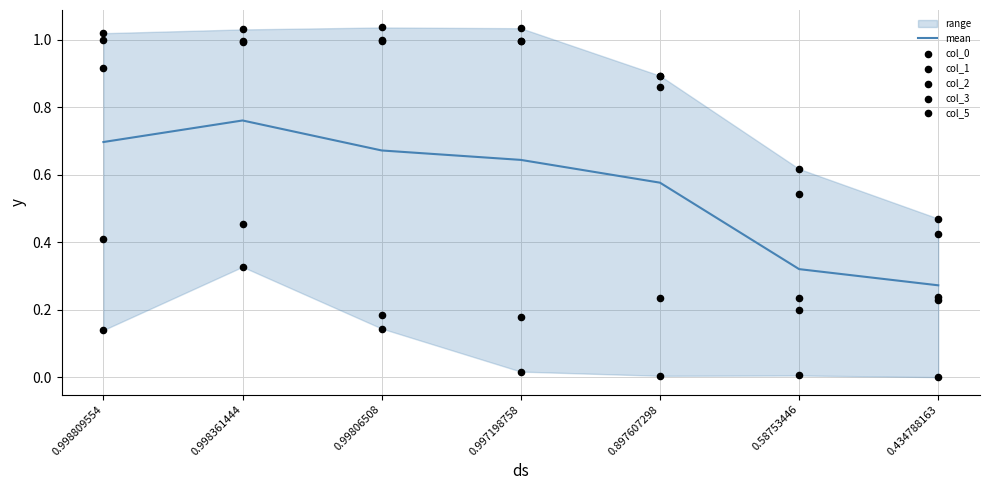

Which series has the widest spread of Y values?

col_2